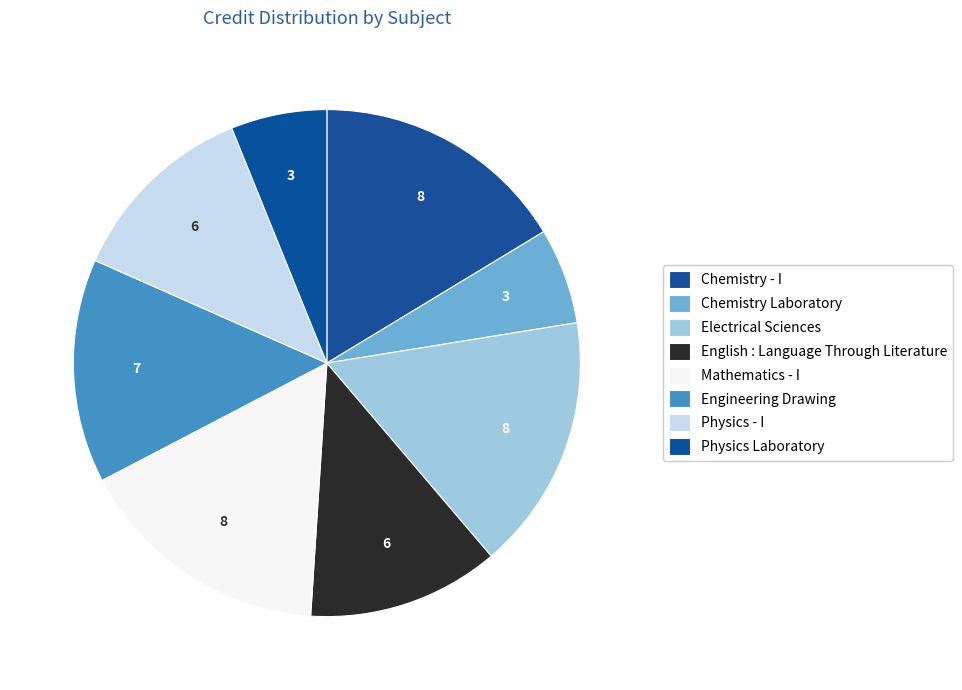

What is the ratio of the value at English : Language Through Literature to the value at Engineering Drawing?

0.9